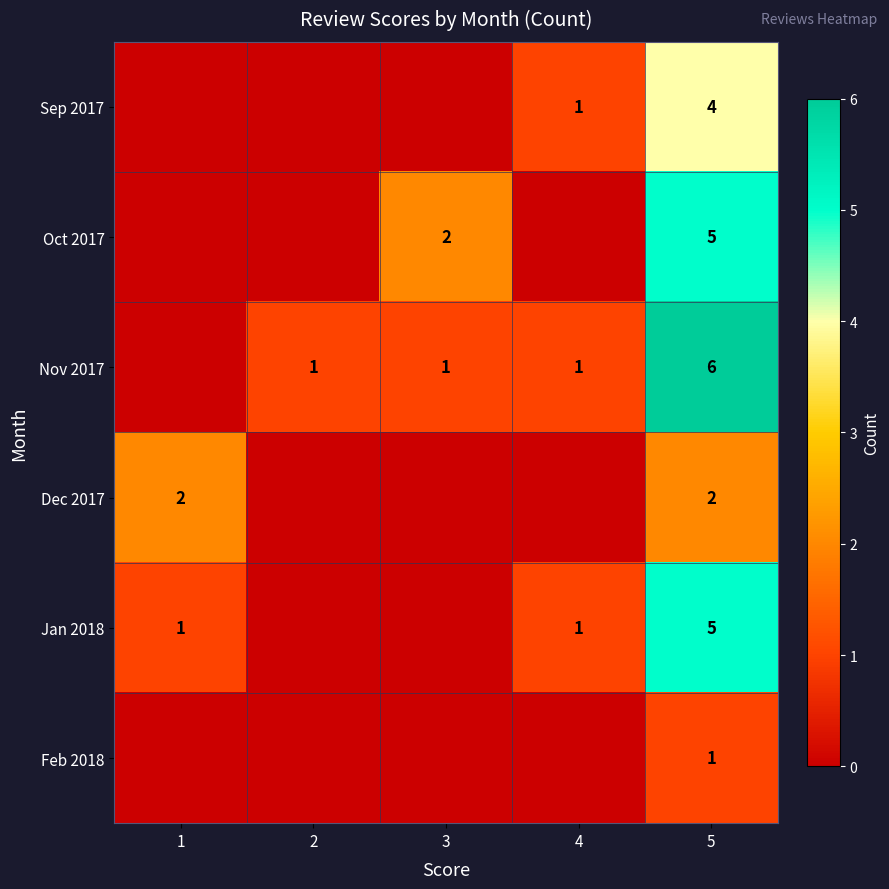

The value of Dec 2017 at 5 is 2. True or false?

True